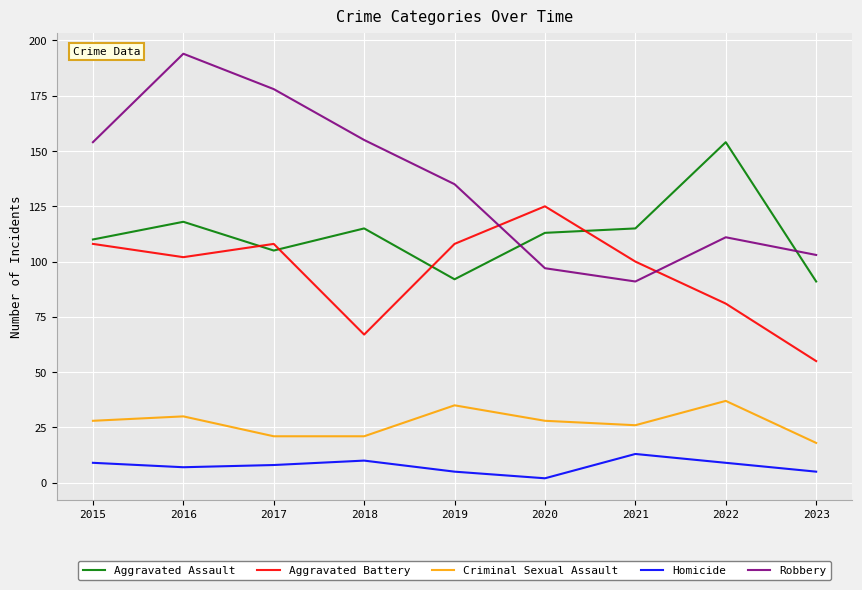

Which category has the highest value in the Criminal Sexual Assault series?

2022